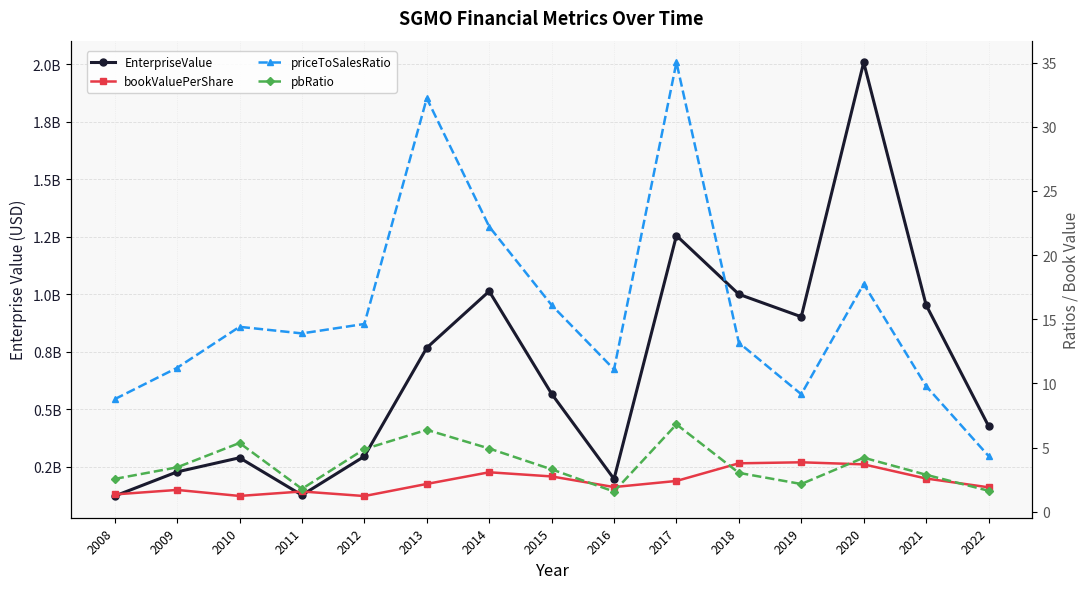

How many values in the priceToSalesRatio series are below 13?

6